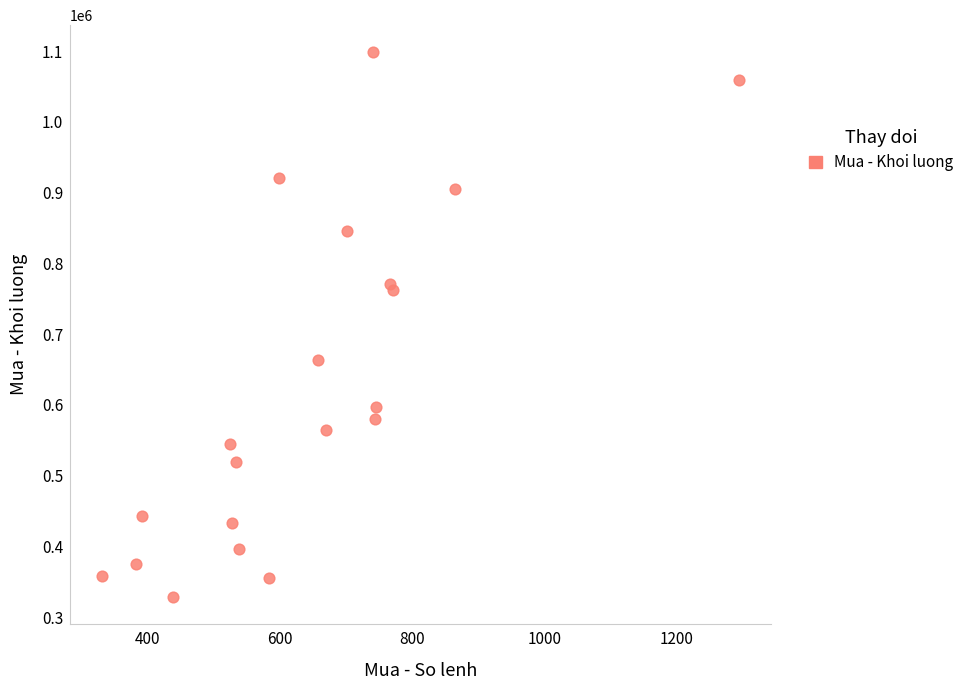

What is the range of Y values (max minus min)?

769800